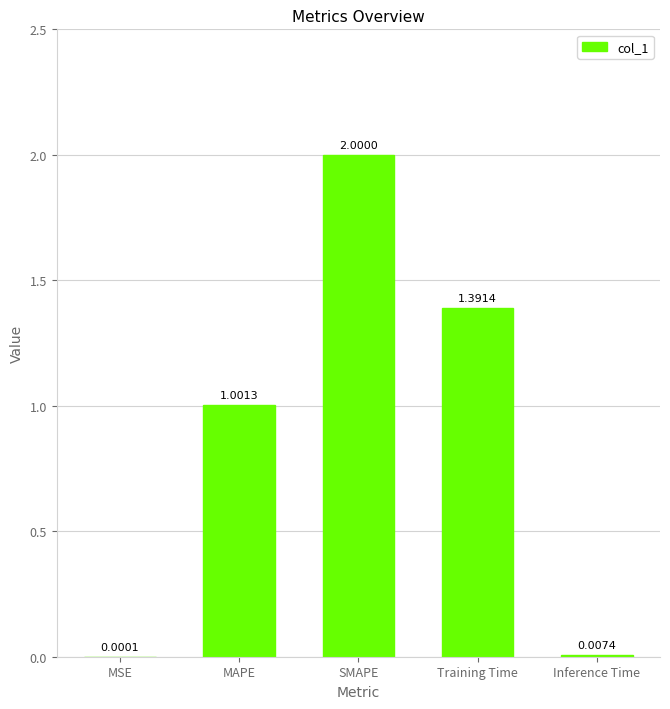

Where does the data first go above 1?

MAPE